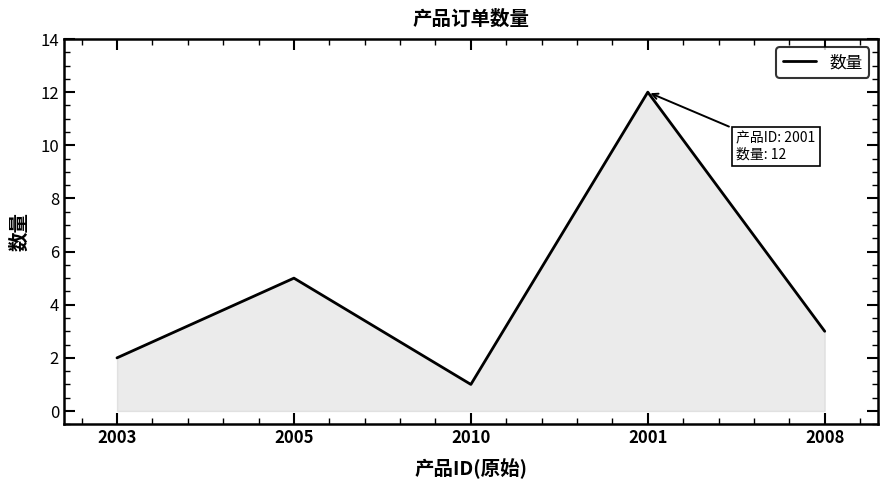

At which category does the data reach its first local peak?

2005